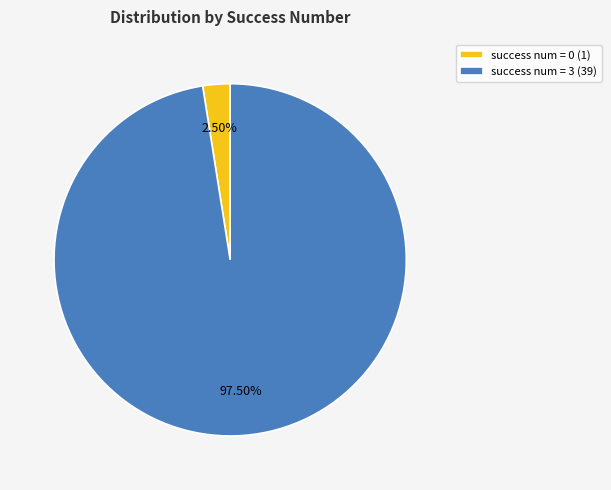

Does success num = 0 (1) account for over 50% of the chart?

No